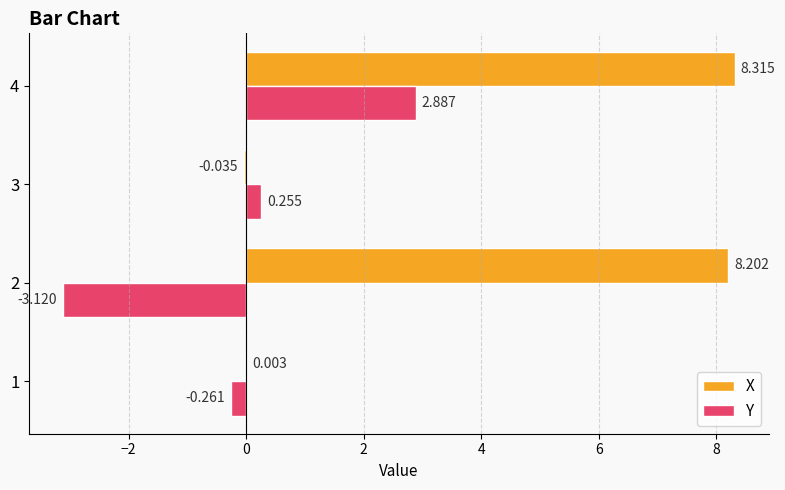

Is the value of Y at 1 greater than the value of X at 4?

No